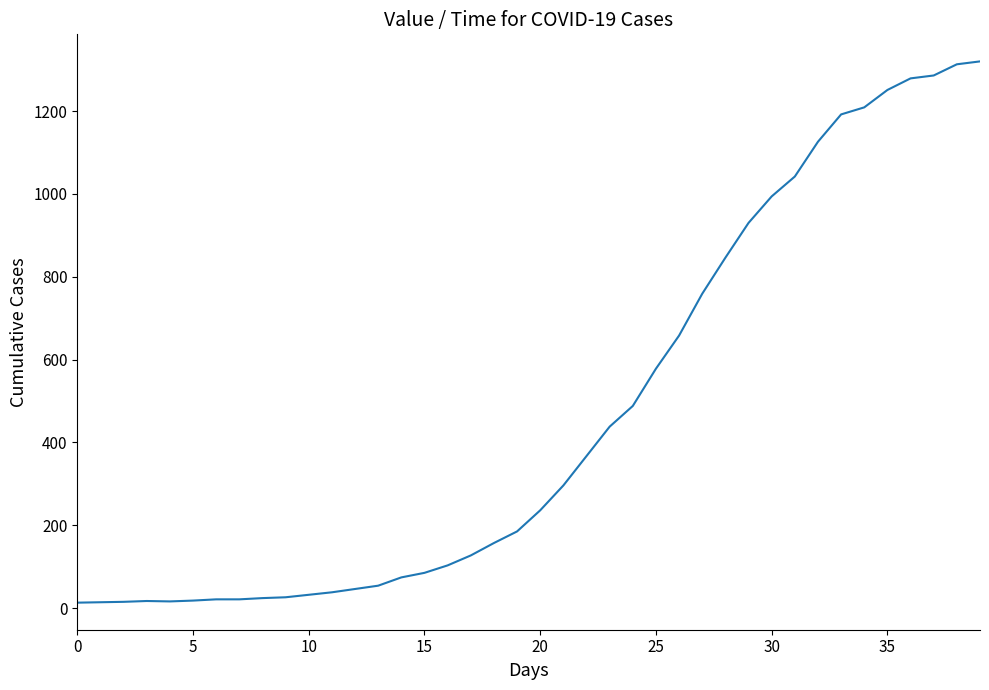

What is the average value?

467